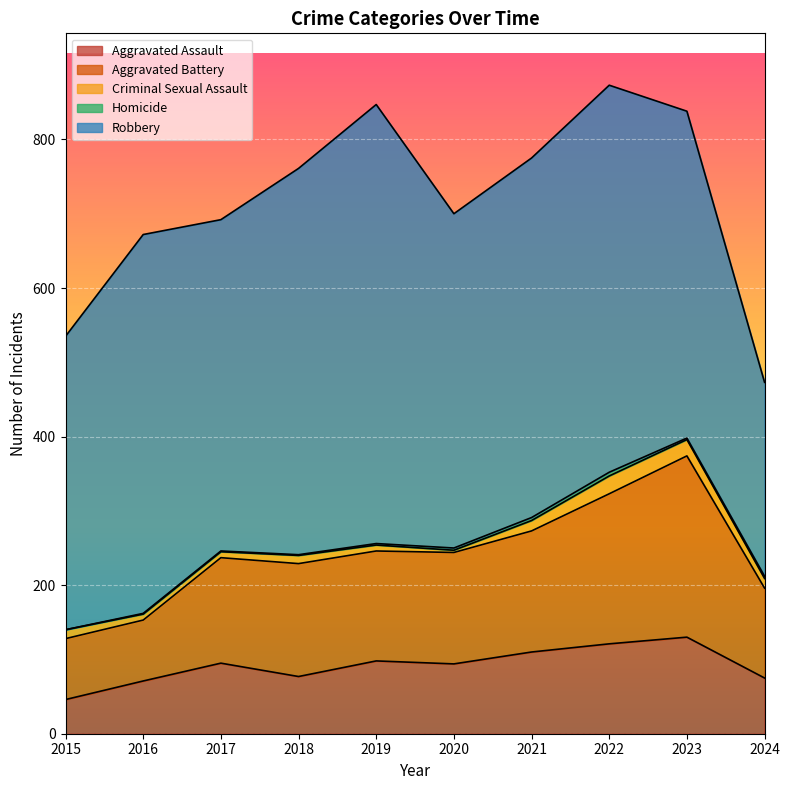

Which category has the highest value across all series?

2019